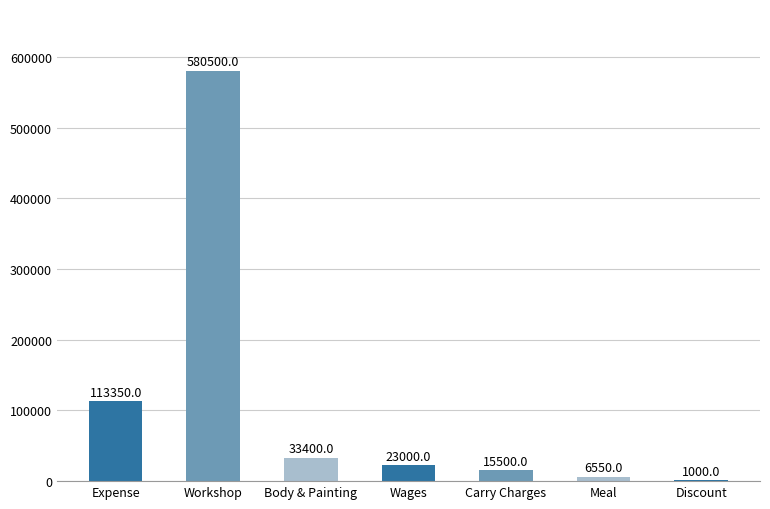

How many categories are shown in the chart?

7